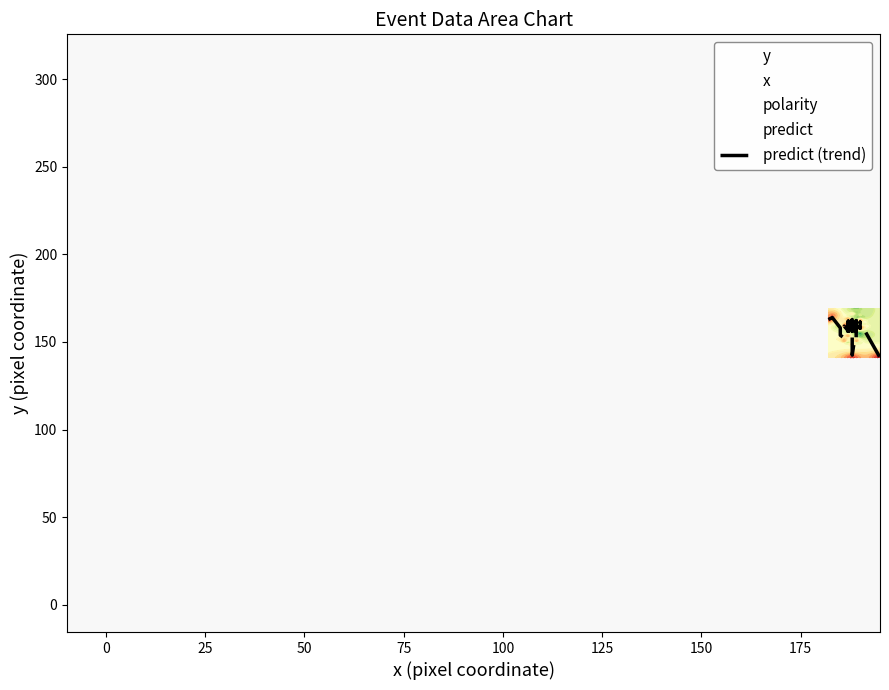

Reading left to right, list all the values displayed in this chart.

162.8	163.9	163.9	158.0	153.9	152.2	159.0	156.3	161.9	154.3	157.1	157.9	159.9	162.8	158.4	156.0	160.4	151.6	153.0	142.5	157.8	158.6	162.2	160.3	160.5	156.4	151.6	160.2	155.9	159.0	157.9	157.8	159.3	161.3	161.2	161.1	158.0	156.9	157.1	141.1